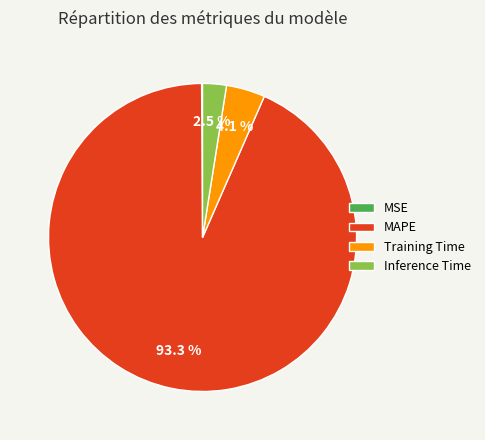

To the nearest percent, what is the average slice percentage?

25%